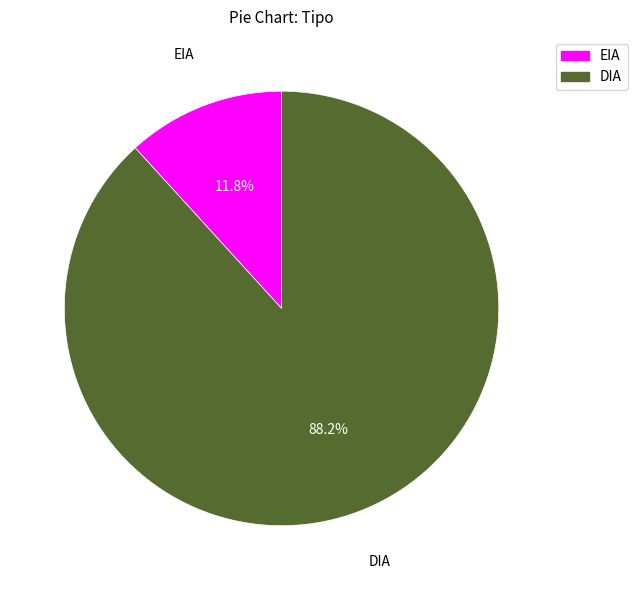

Does EIA represent more than half of the total?

No